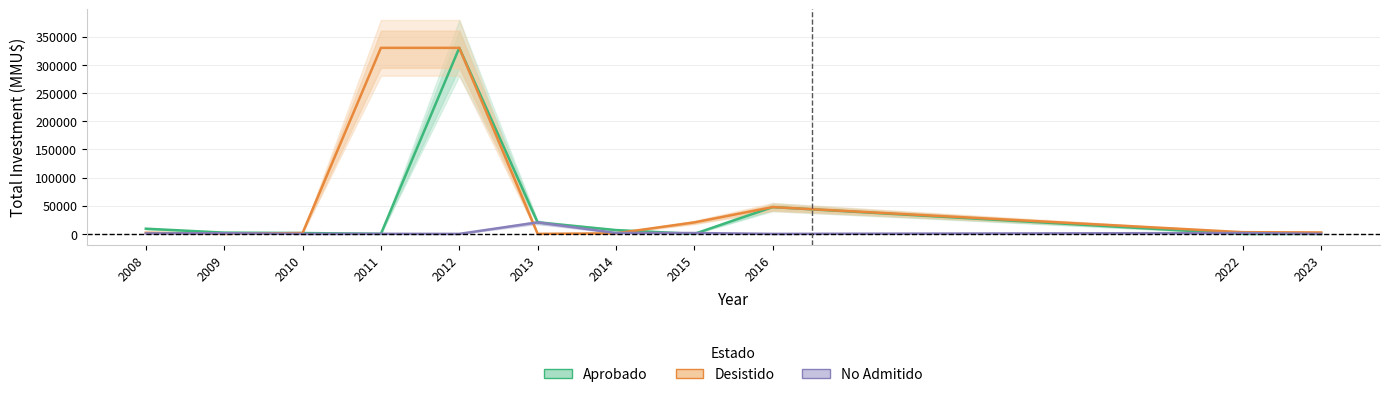

Which series has the largest total across all categories?

Desistido